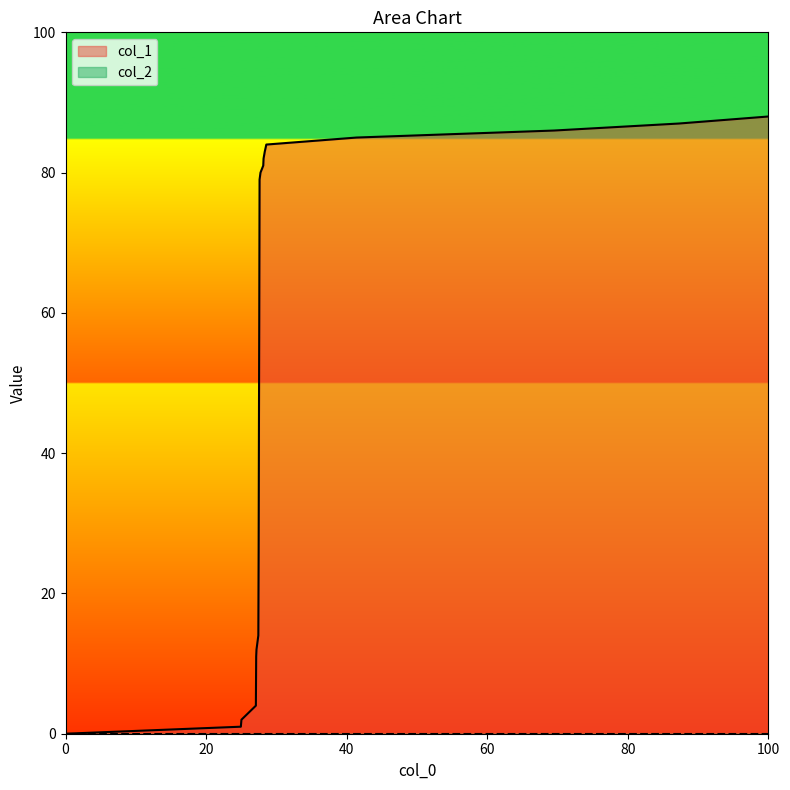

What is the value of the 5th point from the left?

11